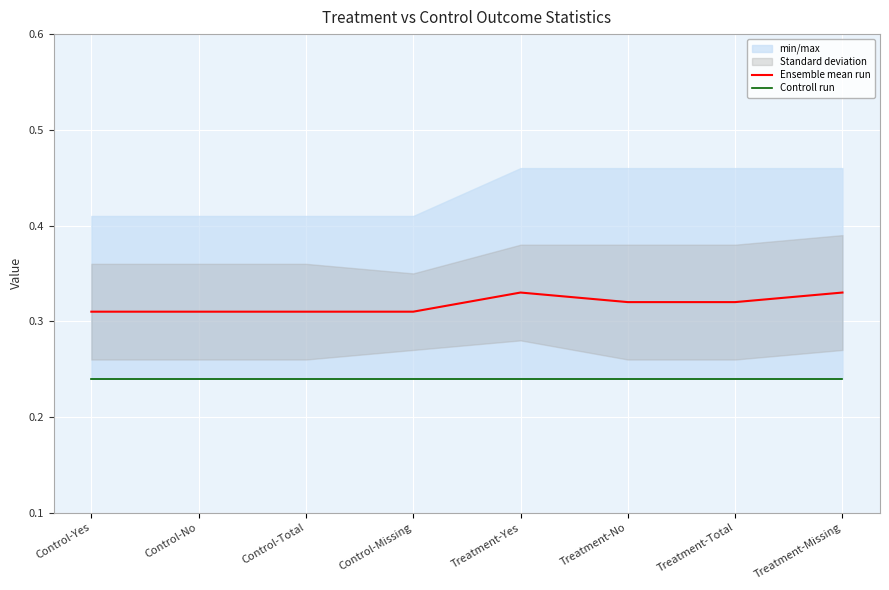

Between Control-Yes and Control-Total, which is larger?

Control-Yes